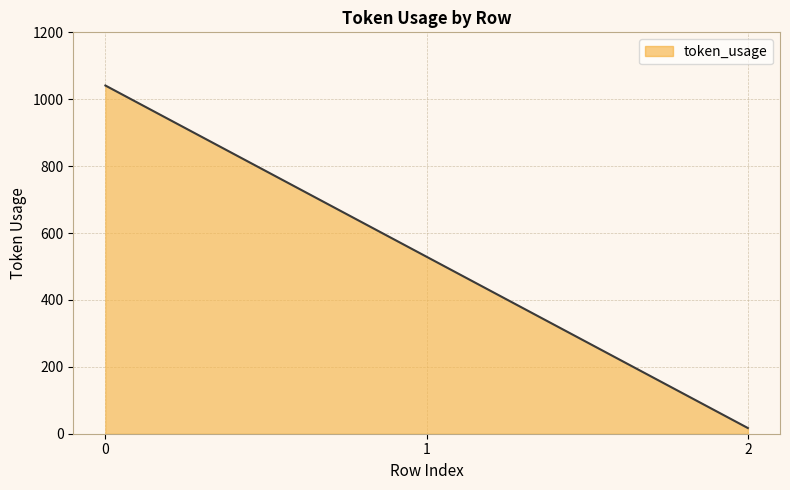

How many values are between 17 and 1041?

3